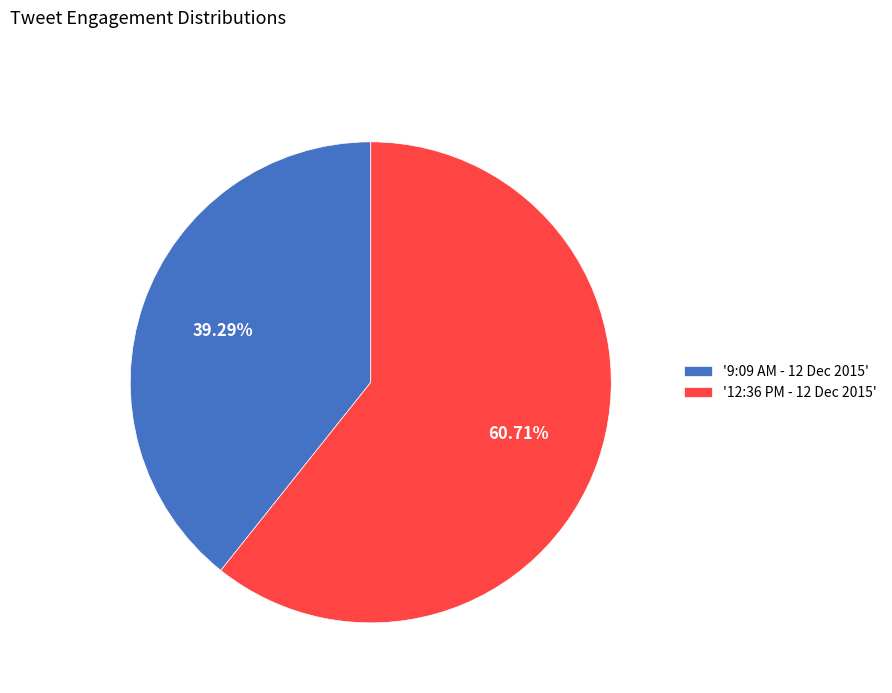

How many segments does this pie chart have?

2